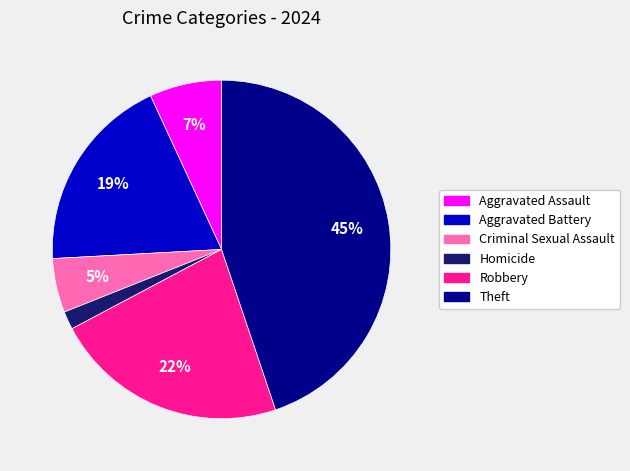

Is there any slice that represents more than half of the pie?

No